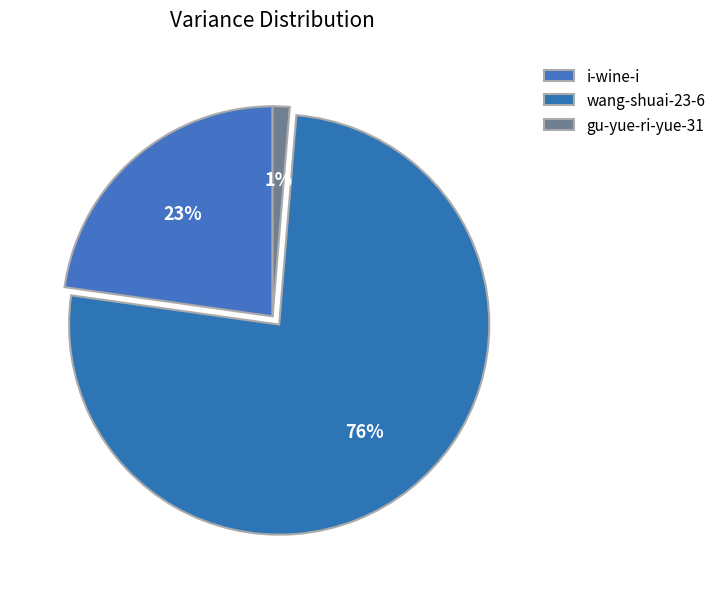

Count the number of slices in the pie.

3